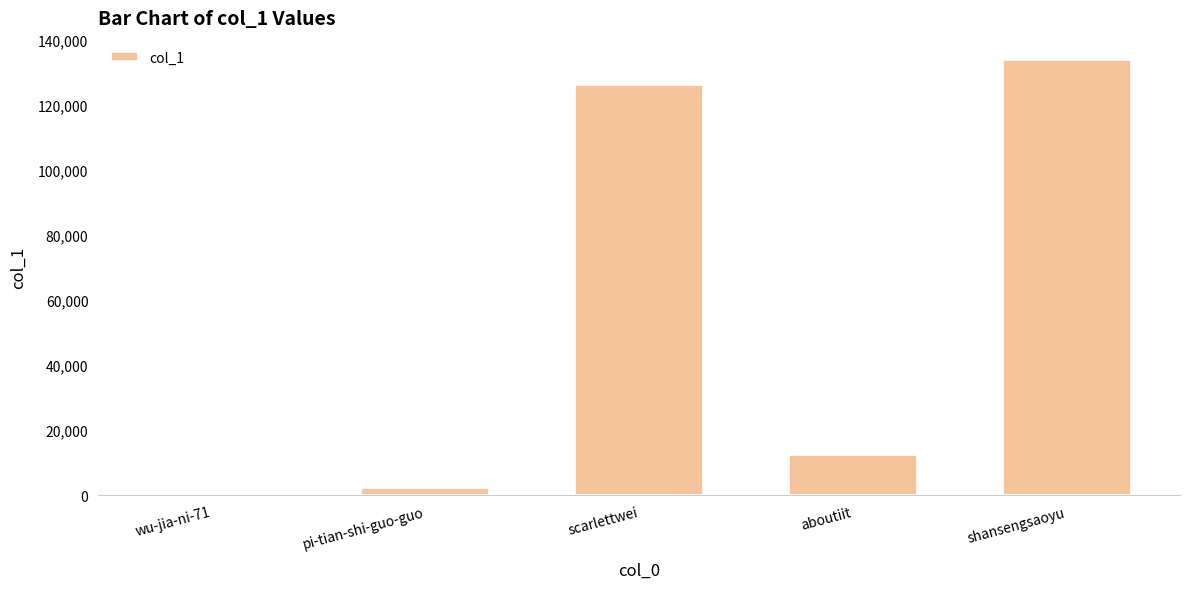

What is the sum of all values?

275091